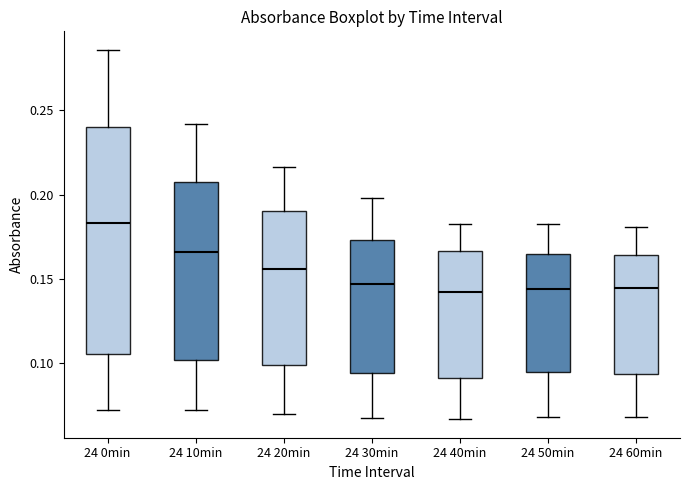

Reading left to right, read every box against the y-axis: the position of its median line, the range the box covers, and the ends of its whiskers. The values are not printed on the chart, so give them approximately, as read against the axis.

24 0min: median 0.185, box 0.105 to 0.240, whiskers 0.070 to 0.285
24 10min: median 0.165, box 0.100 to 0.210, whiskers 0.070 to 0.240
24 20min: median 0.155, box 0.100 to 0.190, whiskers 0.070 to 0.215
24 30min: median 0.145, box 0.095 to 0.175, whiskers 0.070 to 0.200
24 40min: median 0.145, box 0.090 to 0.165, whiskers 0.065 to 0.185
24 50min: median 0.145, box 0.095 to 0.165, whiskers 0.070 to 0.180
24 60min: median 0.145, box 0.095 to 0.165, whiskers 0.070 to 0.180